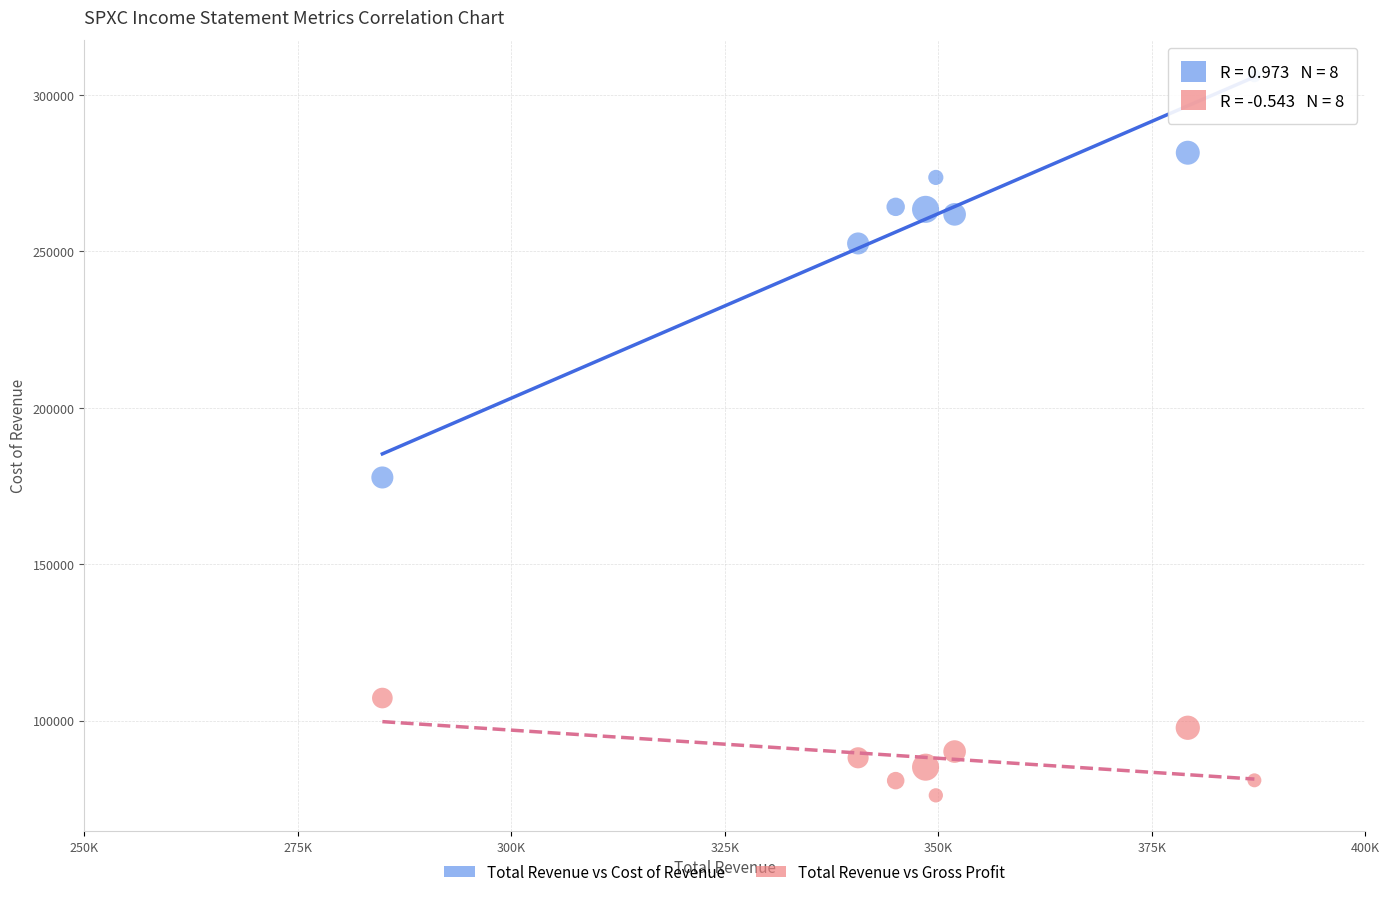

Which series reaches the maximum Y coordinate?

Total Revenue vs Cost of Revenue